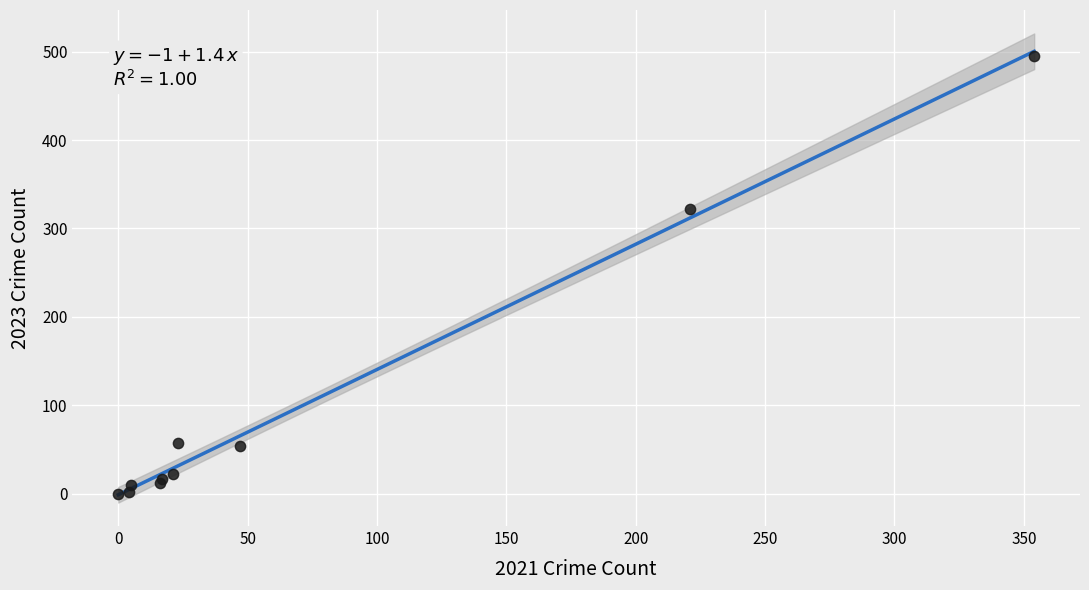

What Y value in the scatter plot is closest to 247?

322